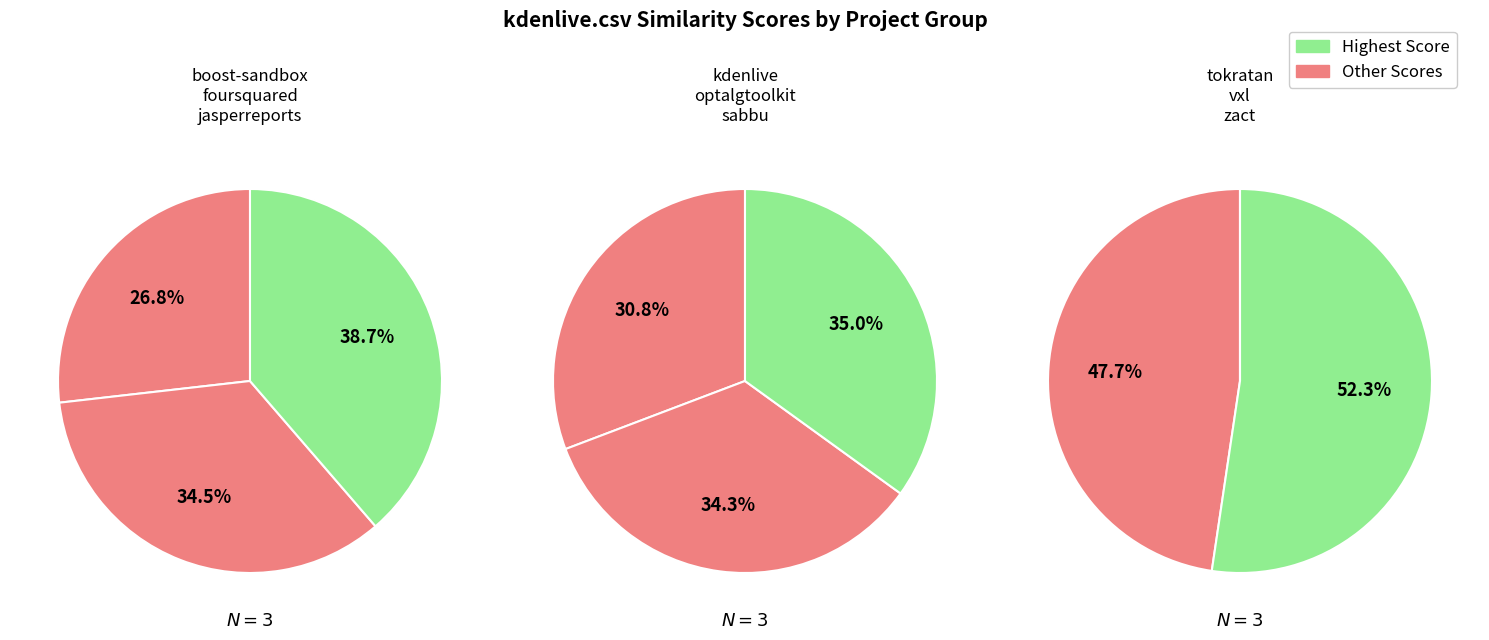

True or false: sabbu.csv accounts for 19% of the total.

False